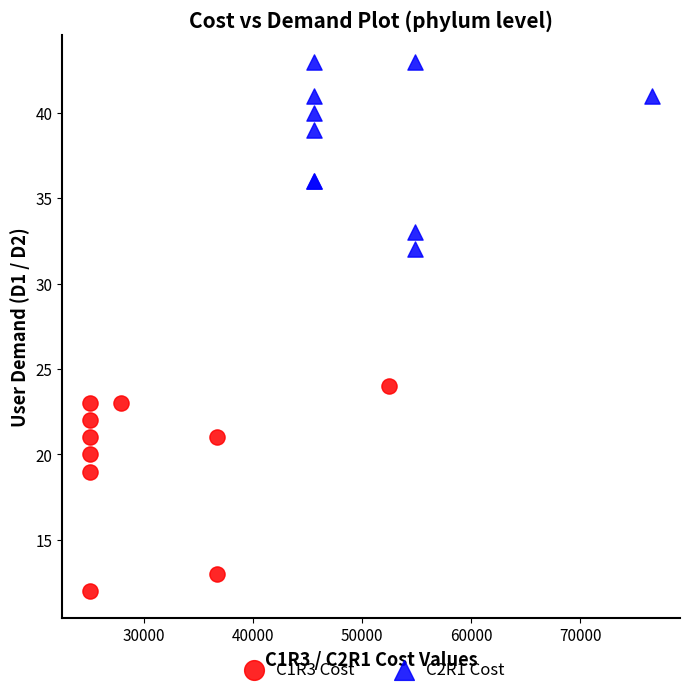

Which series contains the lowest Y value?

C1R3 Cost